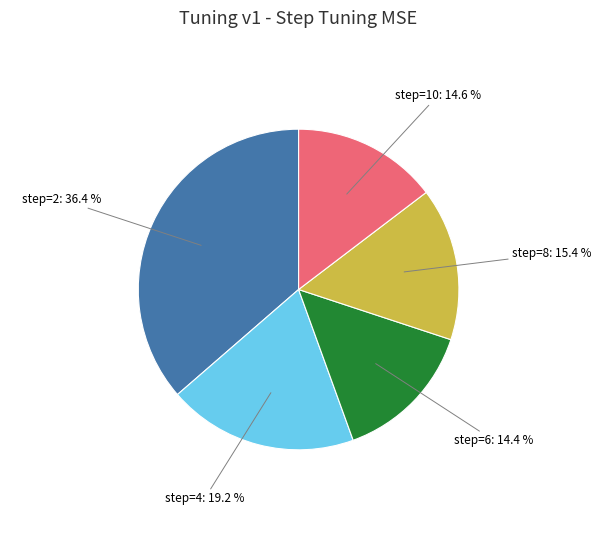

Does any single category account for the majority?

No